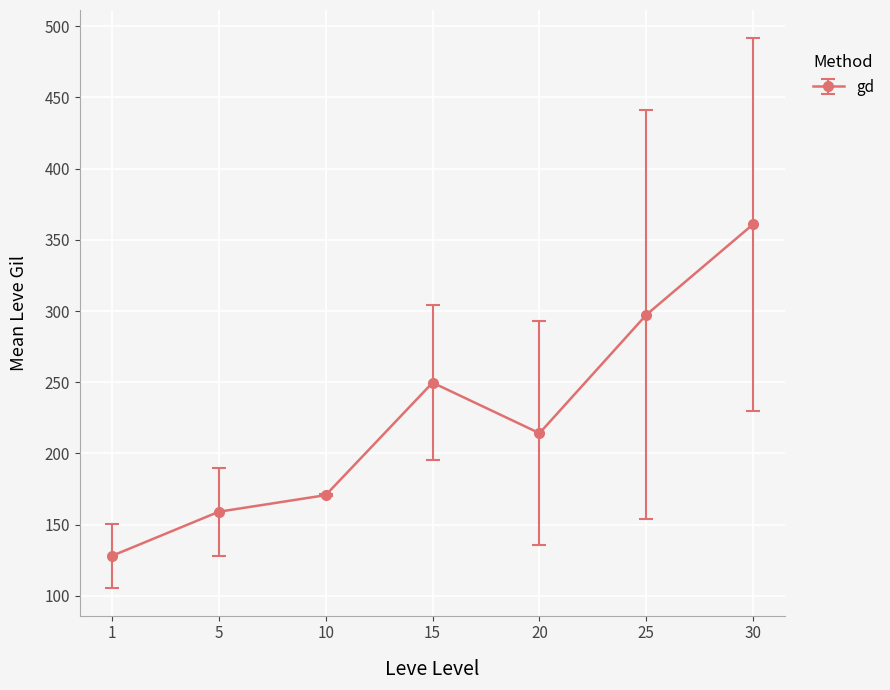

How many lines are shown in the chart?

1